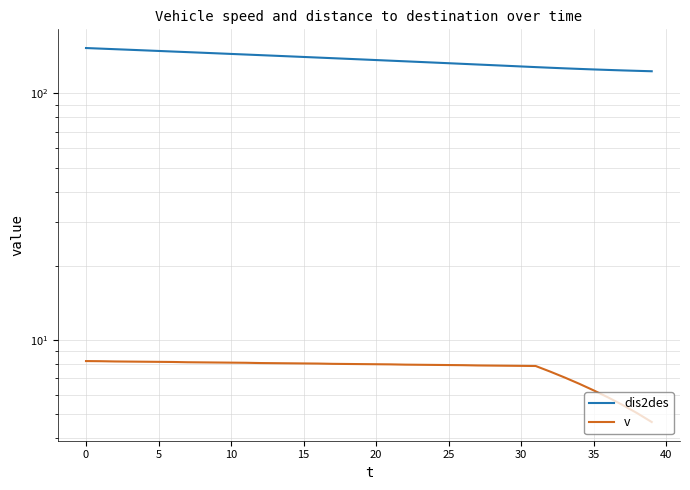

Reading right to left, transcribe all the data shown in this chart.

dis2des: 123.0	123.5	124.0	124.5	125.1	125.7	126.4	127.1	127.8	128.6	129.4	130.2	131.0	131.8	132.6	133.4	134.2	134.9	135.7	136.5	137.3	138.1	138.9	139.7	140.6	141.3	142.2	143.0	143.8	144.6	145.4	146.2	147.0	147.8	148.7	149.5	150.3	151.1	151.9	152.8
v: 4.7	5.1	5.5	5.9	6.3	6.7	7.1	7.5	7.9	7.9	7.9	7.9	7.9	7.9	7.9	7.9	8.0	8.0	8.0	8.0	8.0	8.0	8.0	8.0	8.1	8.1	8.1	8.1	8.1	8.1	8.1	8.1	8.1	8.2	8.2	8.2	8.2	8.2	8.2	8.2